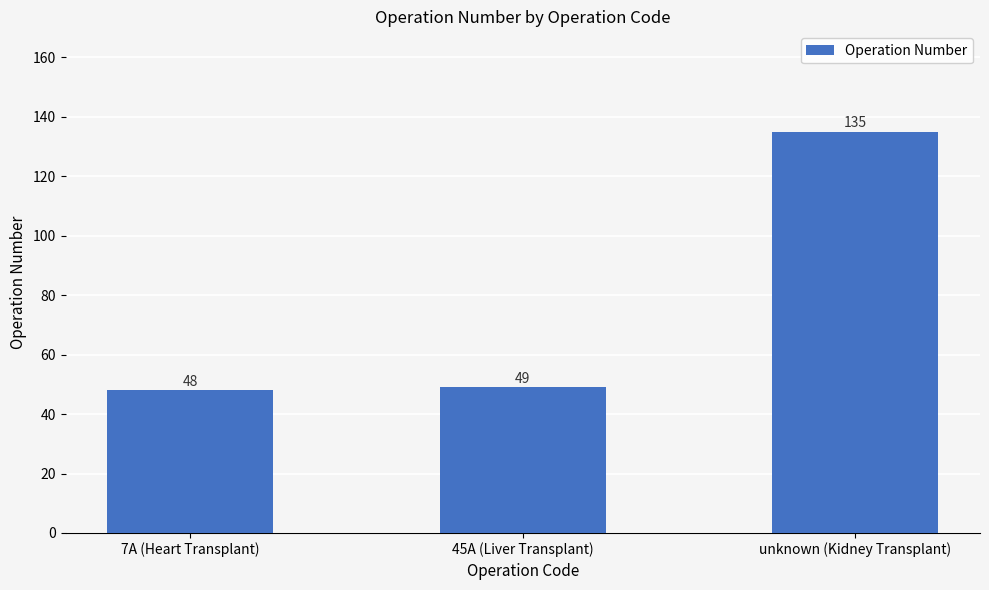

List the labels in order of value, largest first.

unknown (Kidney Transplant), 45A (Liver Transplant), 7A (Heart Transplant)